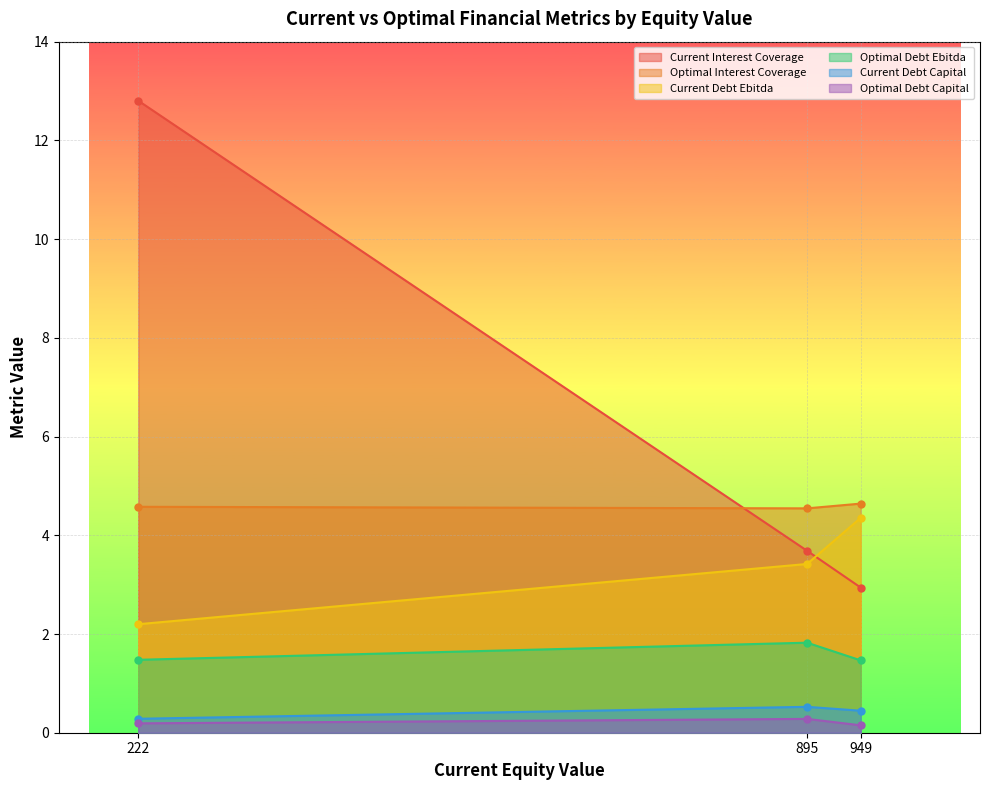

Does the chart display data point markers on the line(s)?

Yes